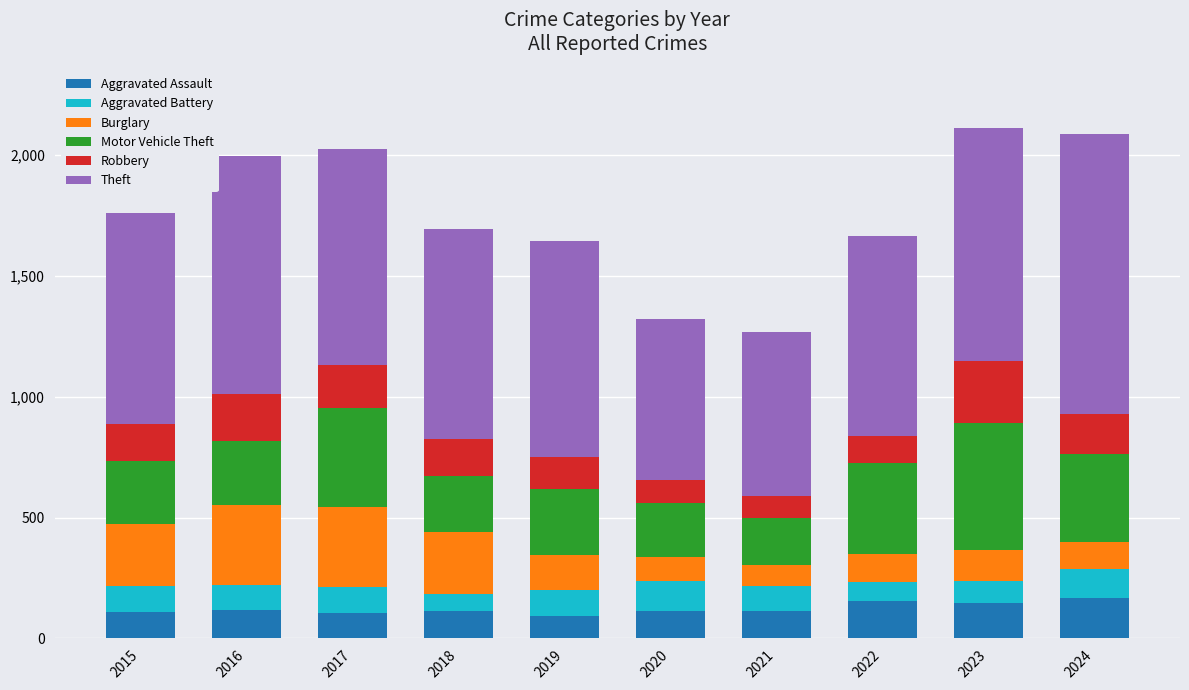

What is the total value across all series at 2018?

1693